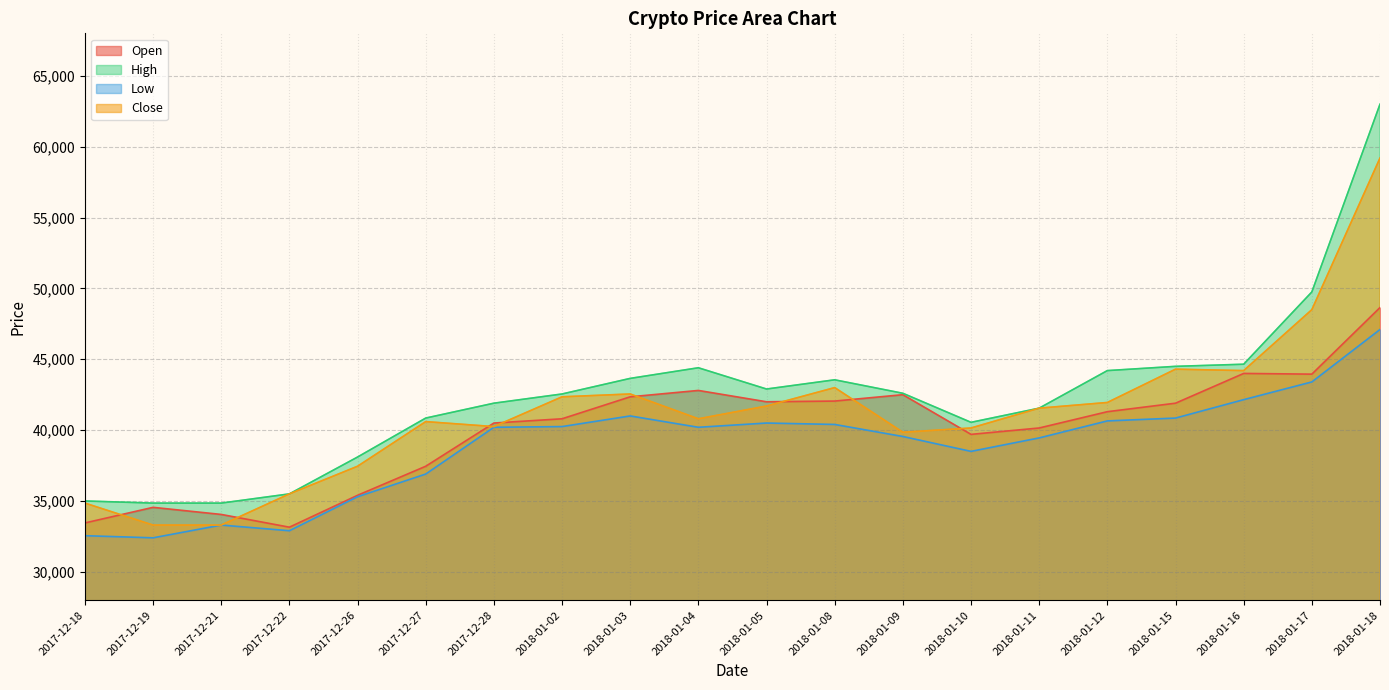

What is the difference between the second highest and minimum values in the High series?

14900